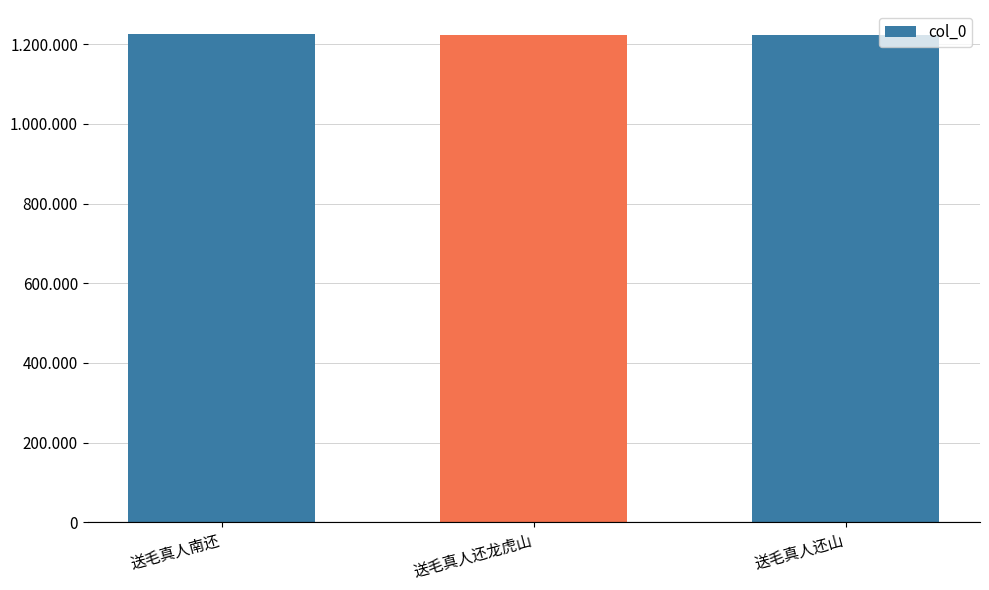

Are the bars horizontal?

No